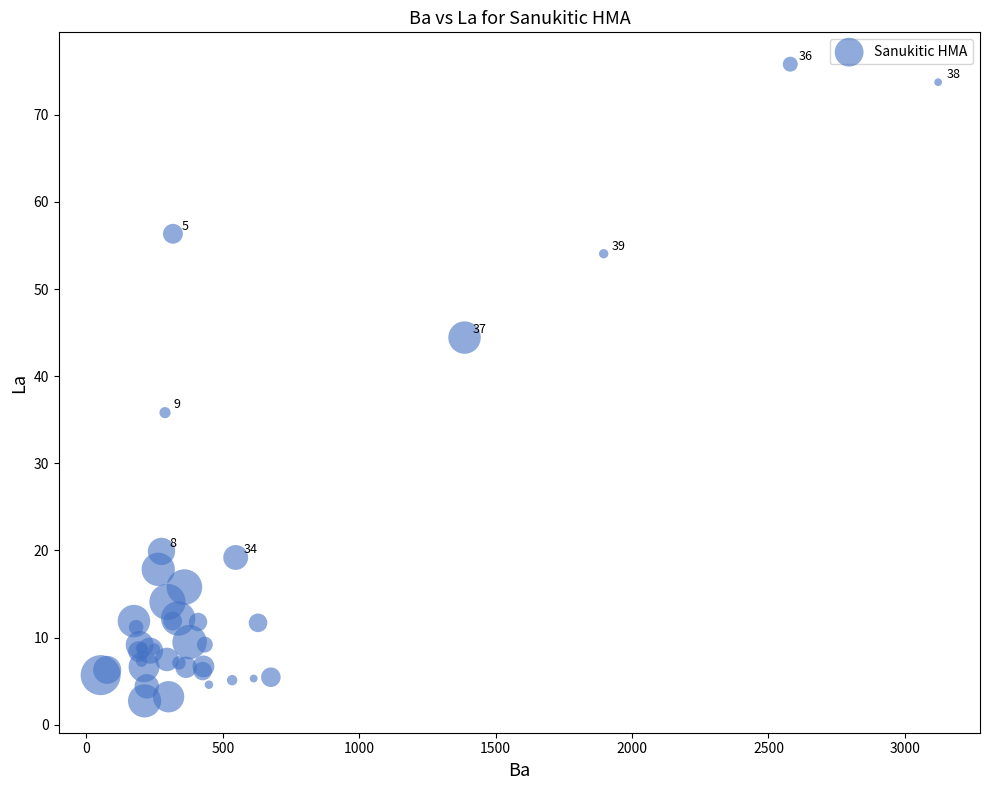

What Y value in the scatter plot is closest to 39?

35.8